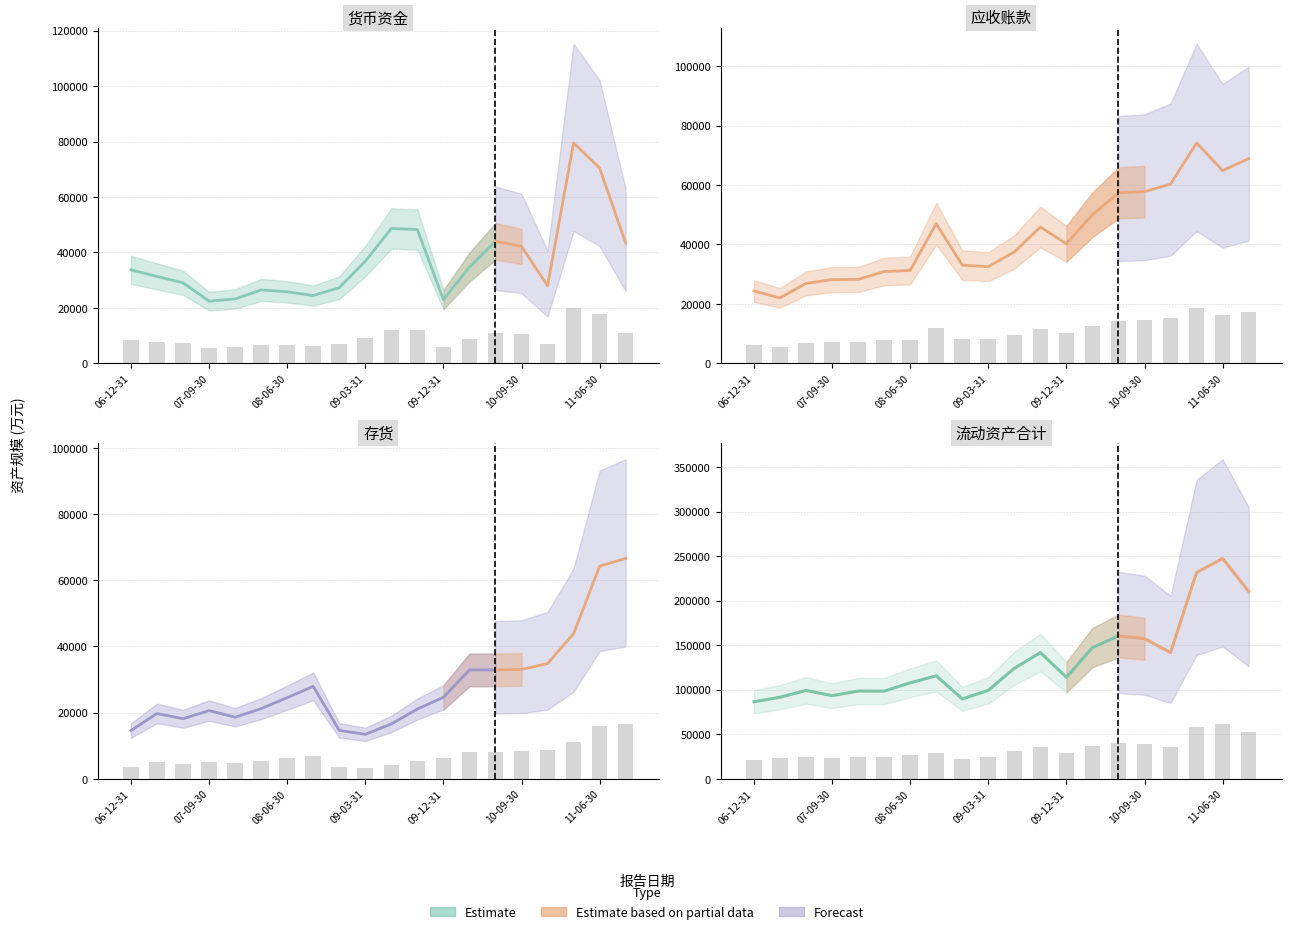

True or false: 存货(万元) has a value of 10689.3 at 08-06-30.

False